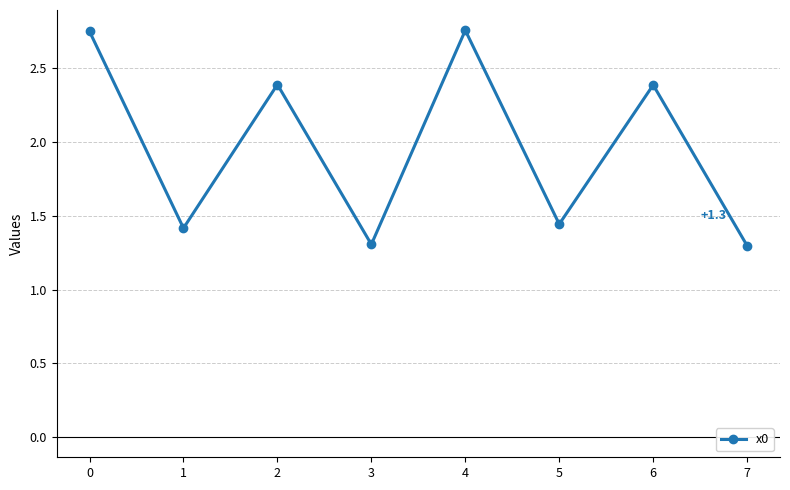

Where is the first local minimum?

1